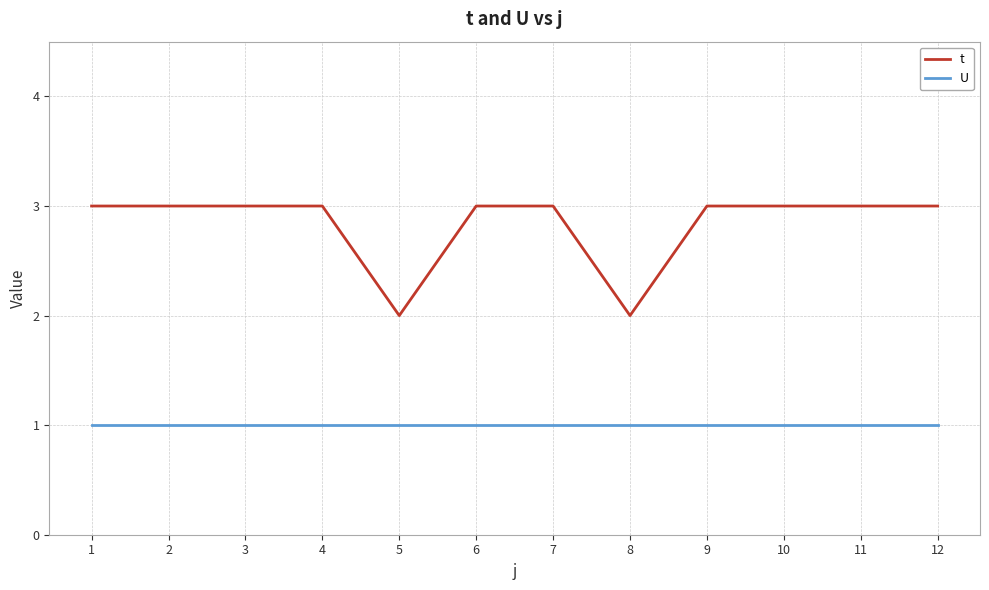

True or false: t and U cross at least once.

False